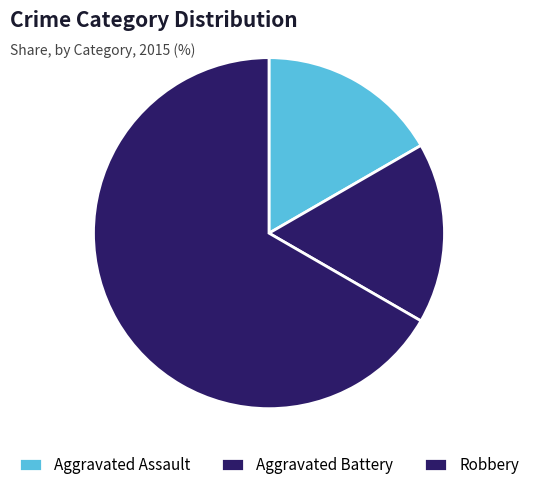

To the nearest percent, what portion does Robbery represent?

67%